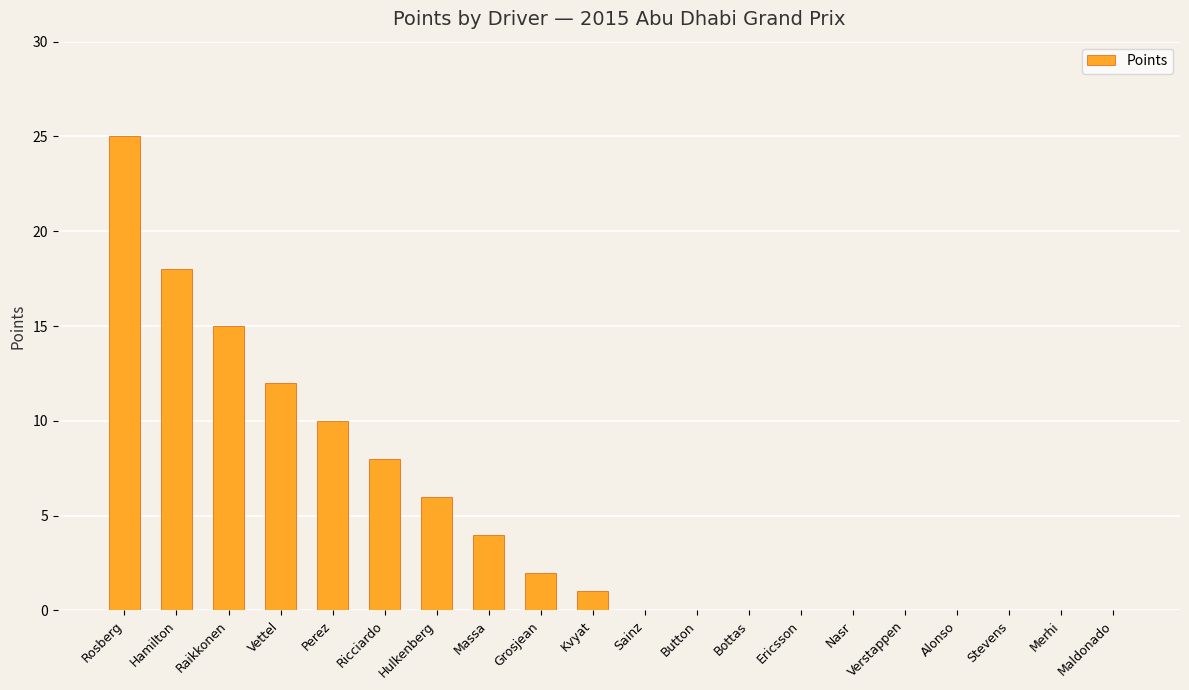

Which has a higher value, Sainz or Massa?

Massa